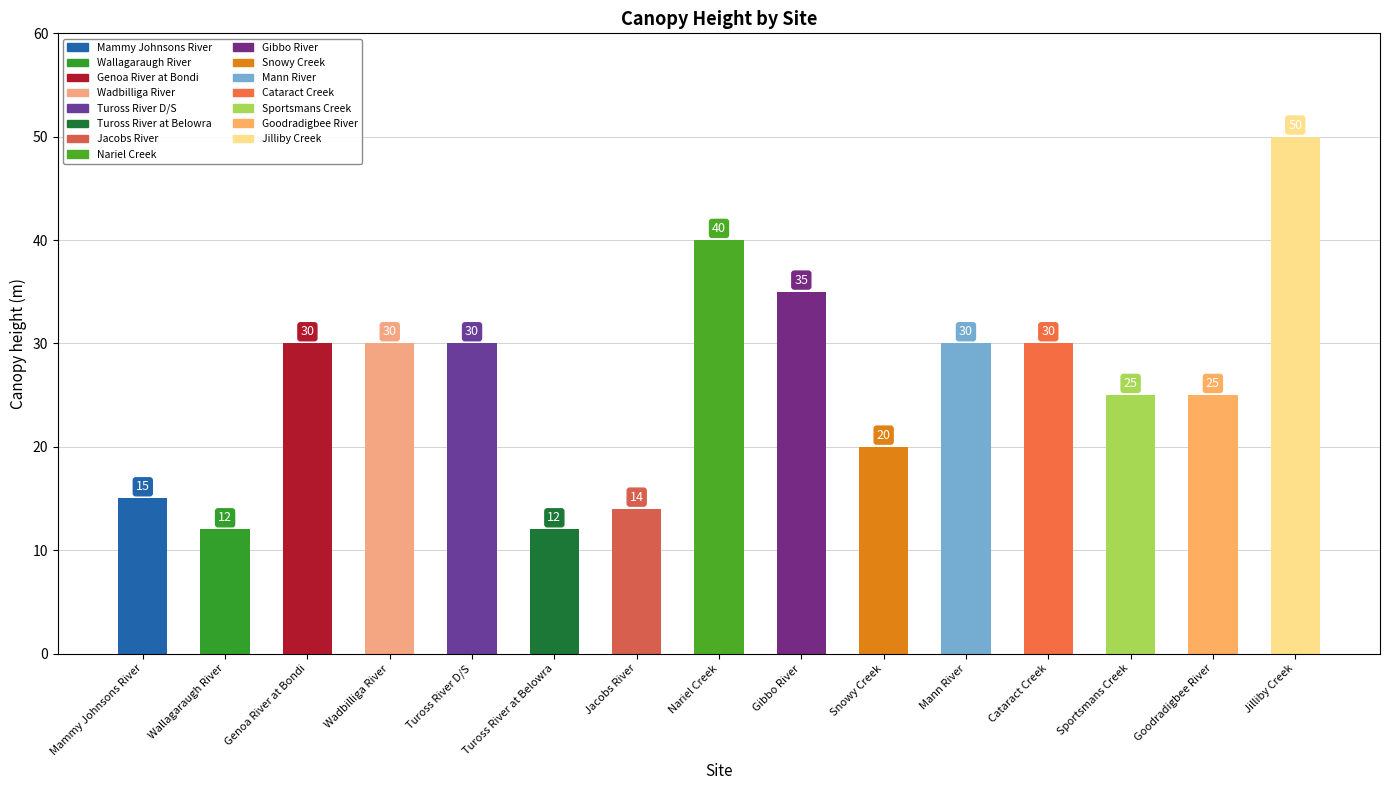

What is the smallest value displayed?

12